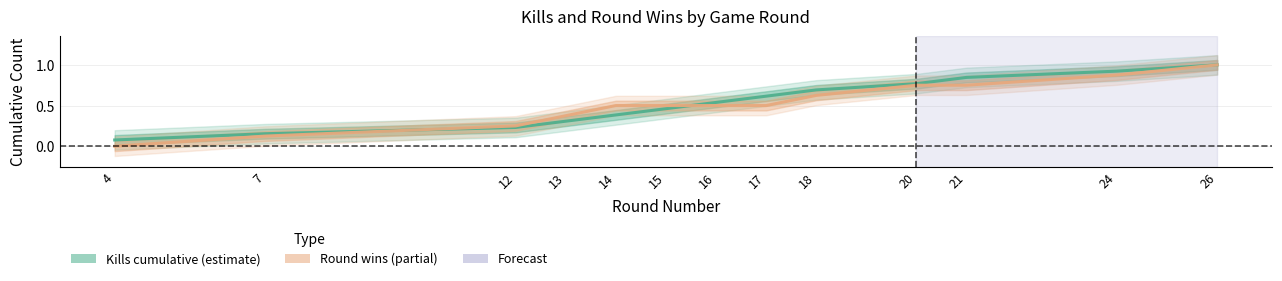

Which label corresponds to the largest value in the chart?

26